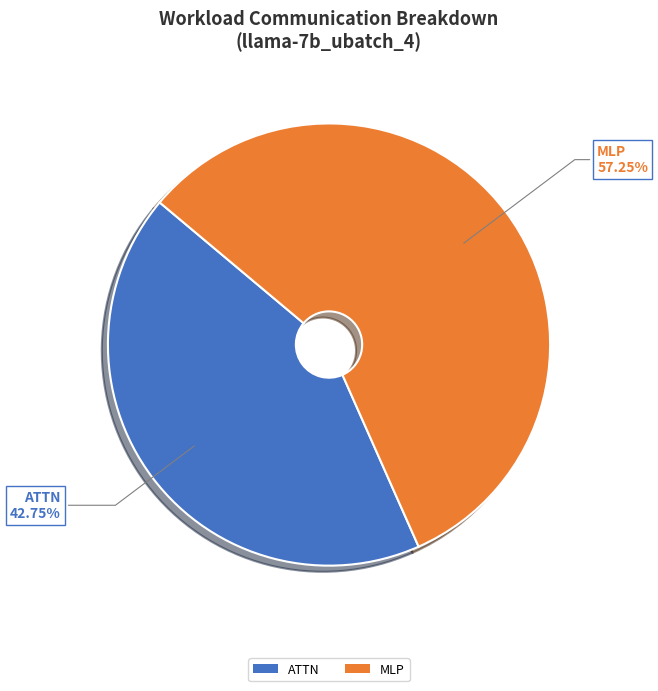

Between MLP and ATTN, which is larger?

MLP